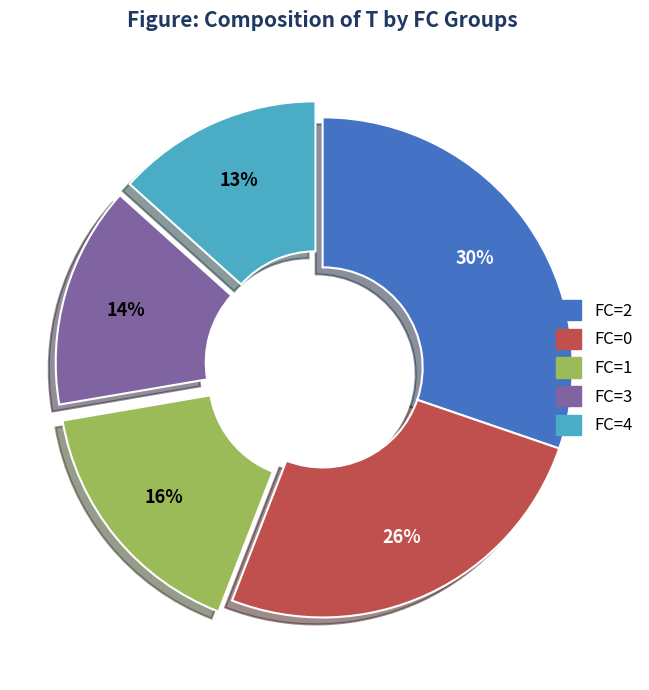

Does any single category account for the majority?

No